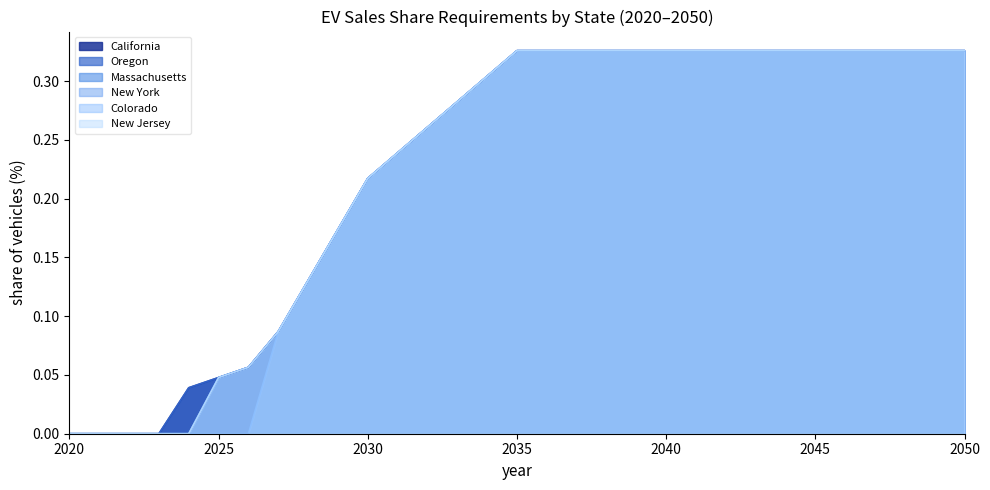

True or false: New York and New Jersey cross at least once.

False